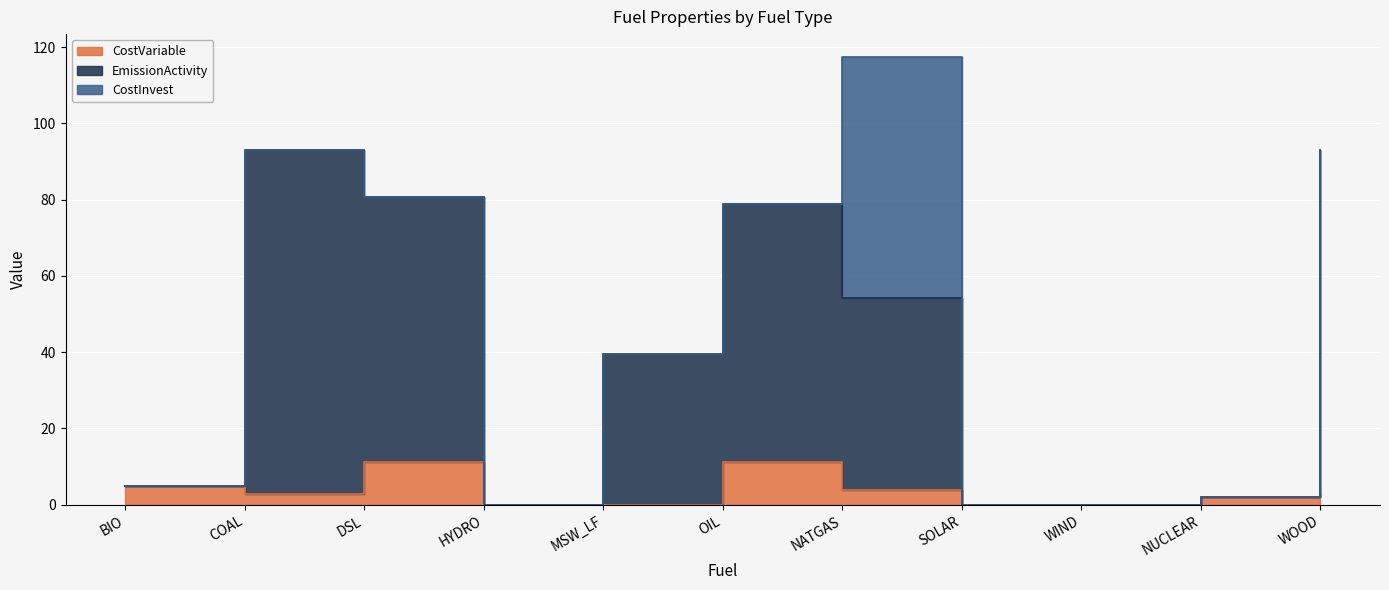

Between DSL and SOLAR, which series saw the biggest shift?

EmissionActivity